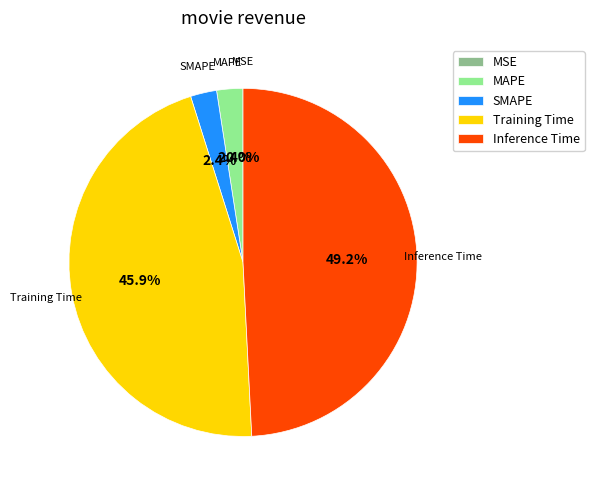

Does Inference Time account for over 50% of the chart?

No